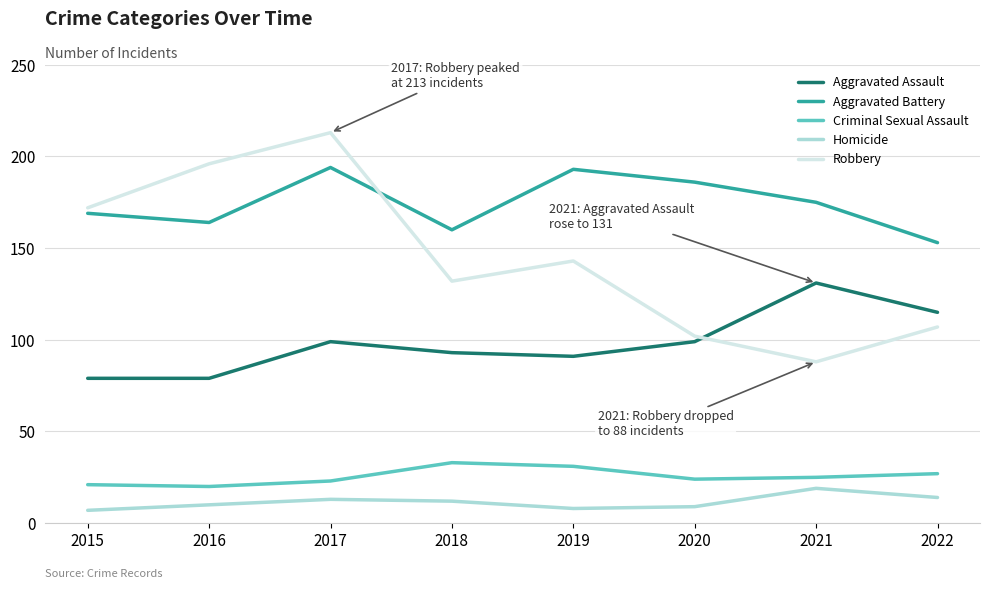

Which series changed the most between 2015 and 2022?

Robbery